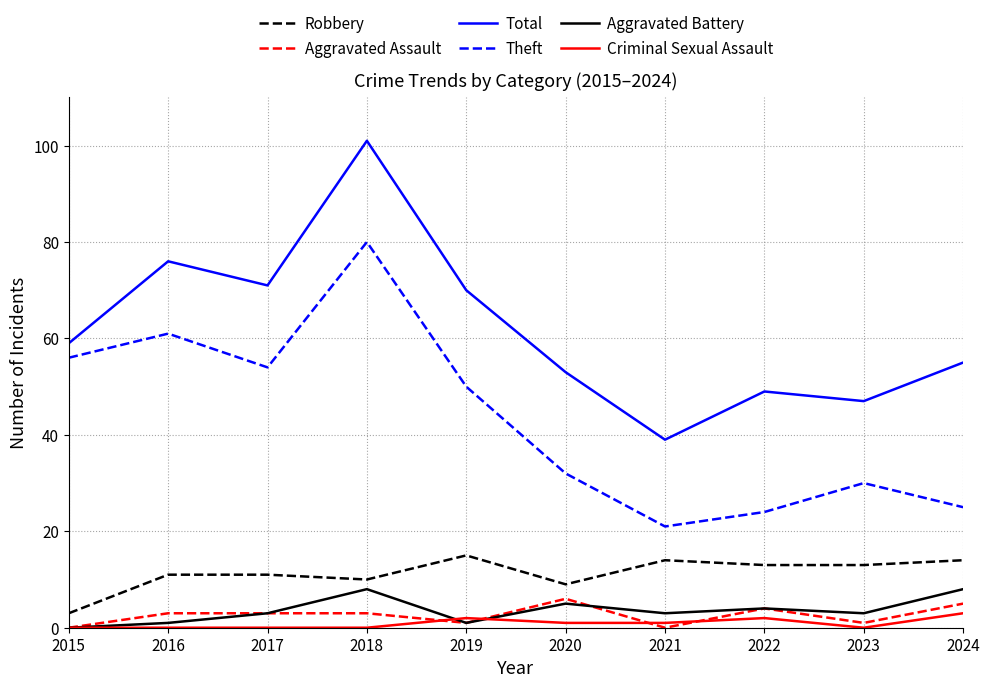

How many distinct data groups are displayed?

6